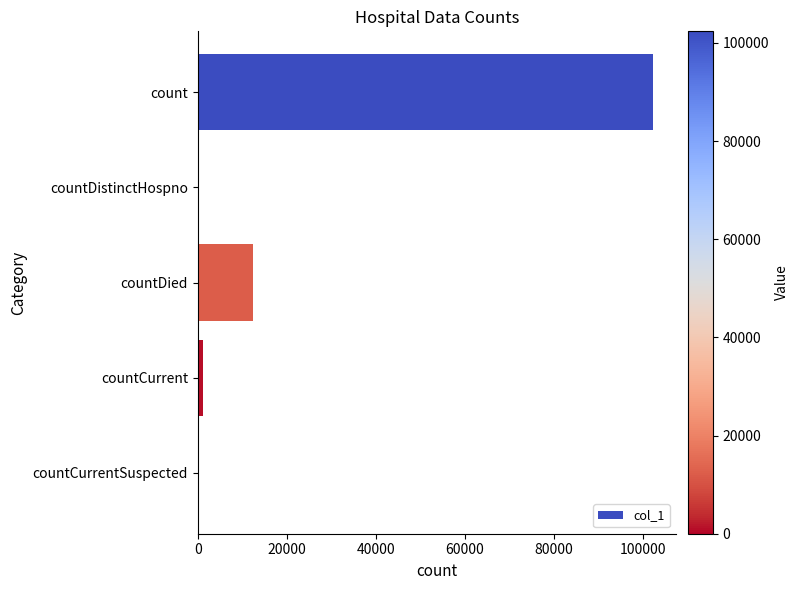

What is the greatest value displayed?

102340